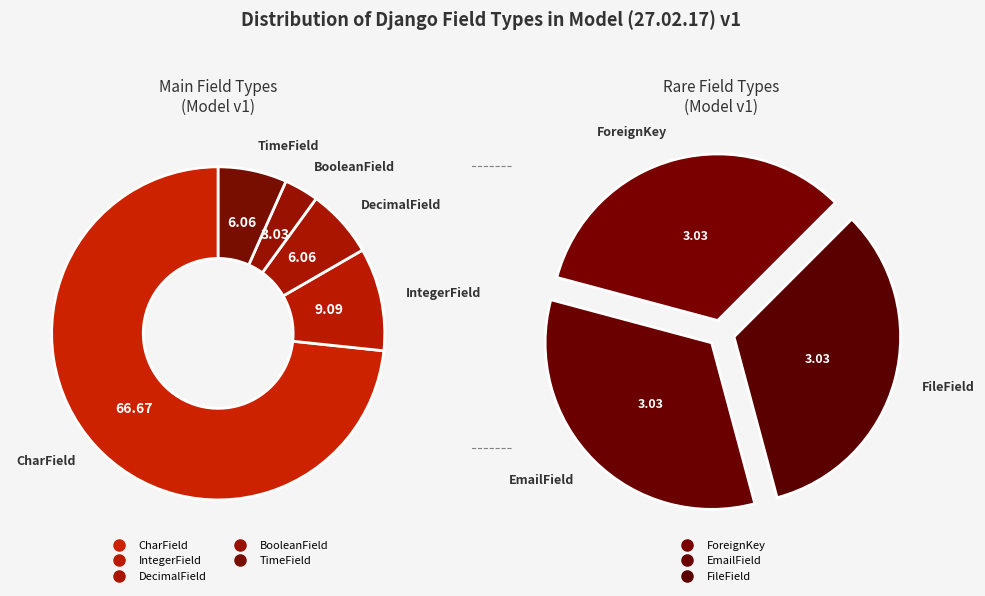

To the nearest percent, what is the average slice percentage?

12%